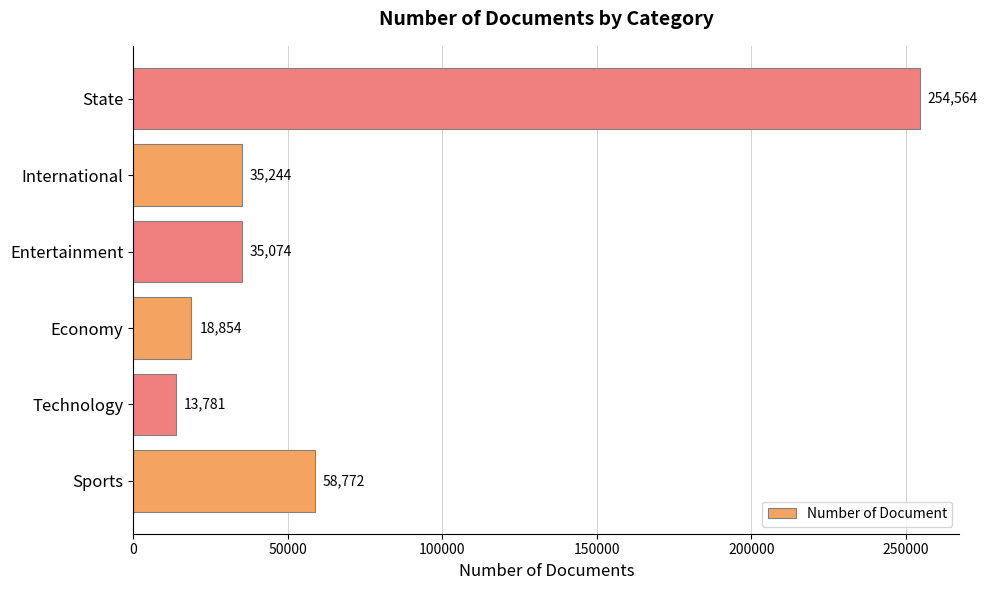

Count the number of data series in this chart.

1